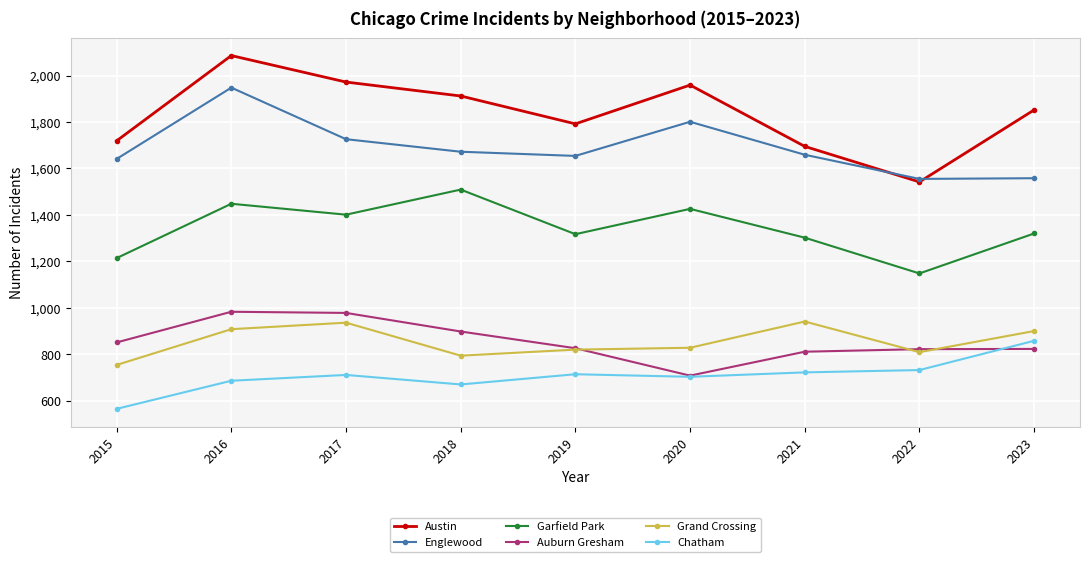

What is the lowest value of the Garfield Park series?

1148